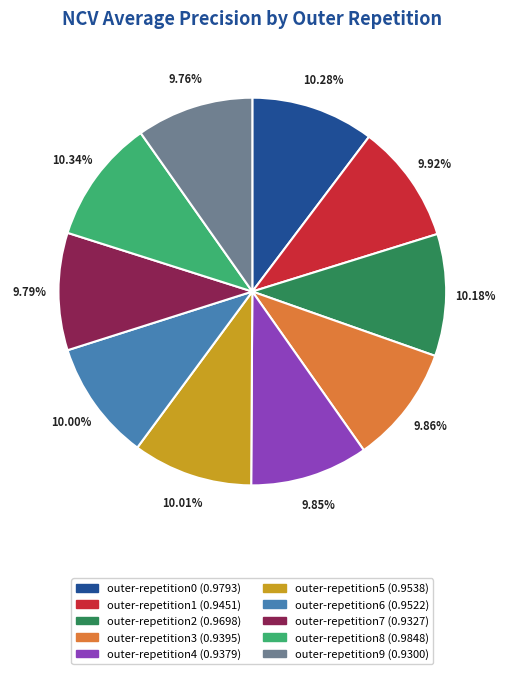

How much of the chart is everything except outer-repetition7?

90.2%